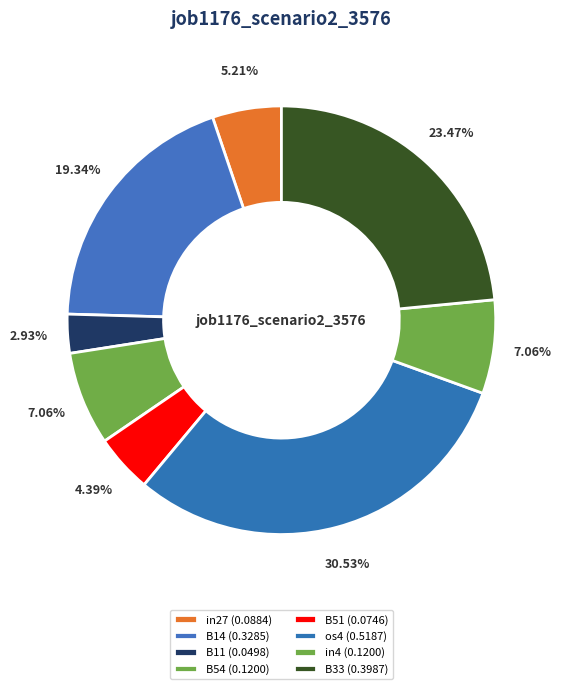

To the nearest percent, what is the average slice percentage?

13%